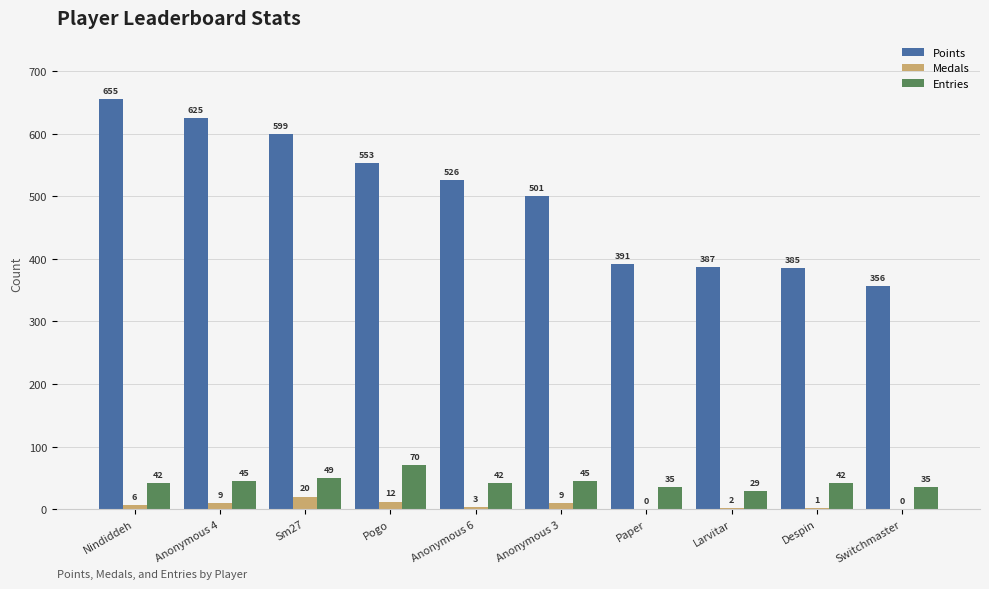

Which series has the largest total across all categories?

Points